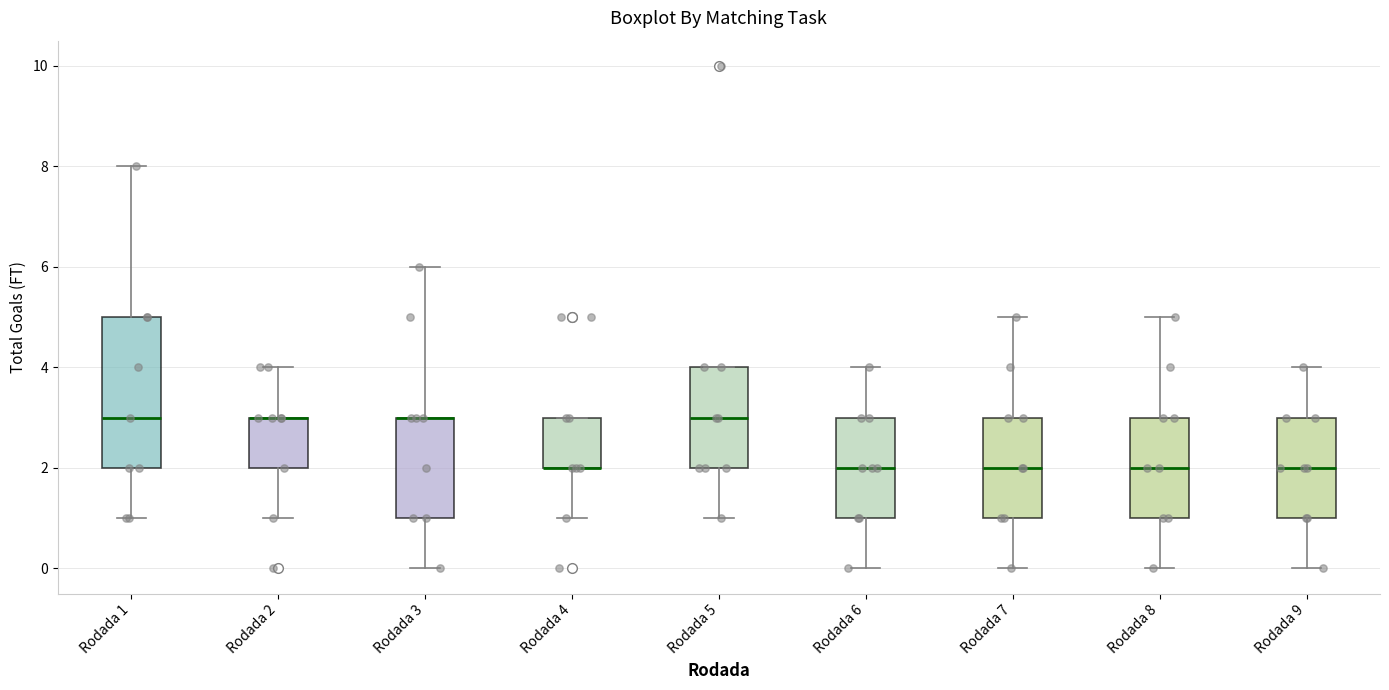

Reading left to right, transcribe this box plot: for each box, give where its median line is, the range the box spans, and where its two whiskers end, as read against the y-axis. The values are not printed on the chart, so give them approximately, as read against the axis.

Rodada 1: median 3, box 2 to 5, whiskers 1 to 8
Rodada 2: median 3 (drawn on the box's upper edge), box 2 to 3, whiskers 1 to 4
Rodada 3: median 3 (drawn on the box's upper edge), box 1 to 3, whiskers 0 to 6
Rodada 4: median 2 (drawn on the box's lower edge), box 2 to 3, whiskers 1 to 3
Rodada 5: median 3, box 2 to 4, whiskers 1 to 4
Rodada 6: median 2, box 1 to 3, whiskers 0 to 4
Rodada 7: median 2, box 1 to 3, whiskers 0 to 5
Rodada 8: median 2, box 1 to 3, whiskers 0 to 5
Rodada 9: median 2, box 1 to 3, whiskers 0 to 4